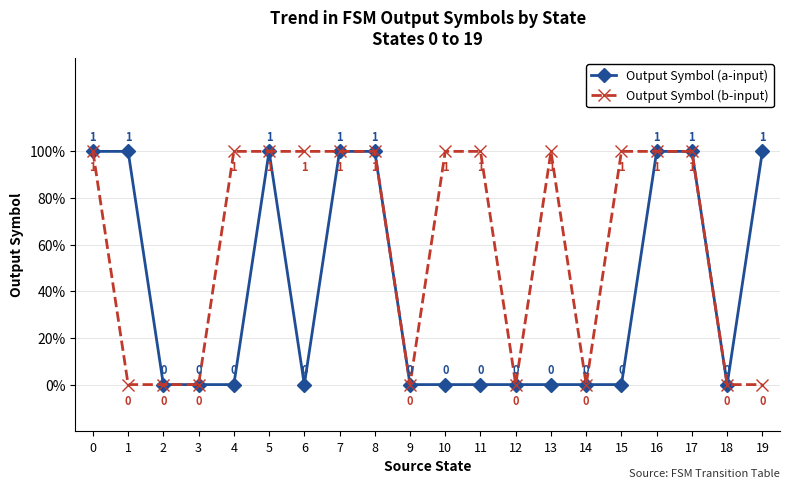

What is the difference between the second highest and second lowest values in the Output Symbol (a-input) series?

1